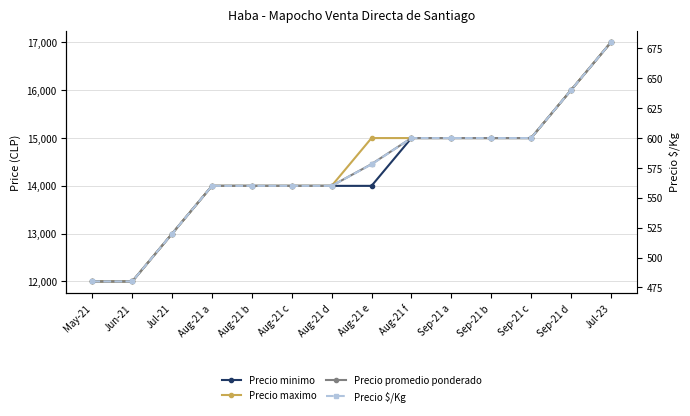

True or false: Precio maximo and Precio $/Kg intersect in this chart.

False